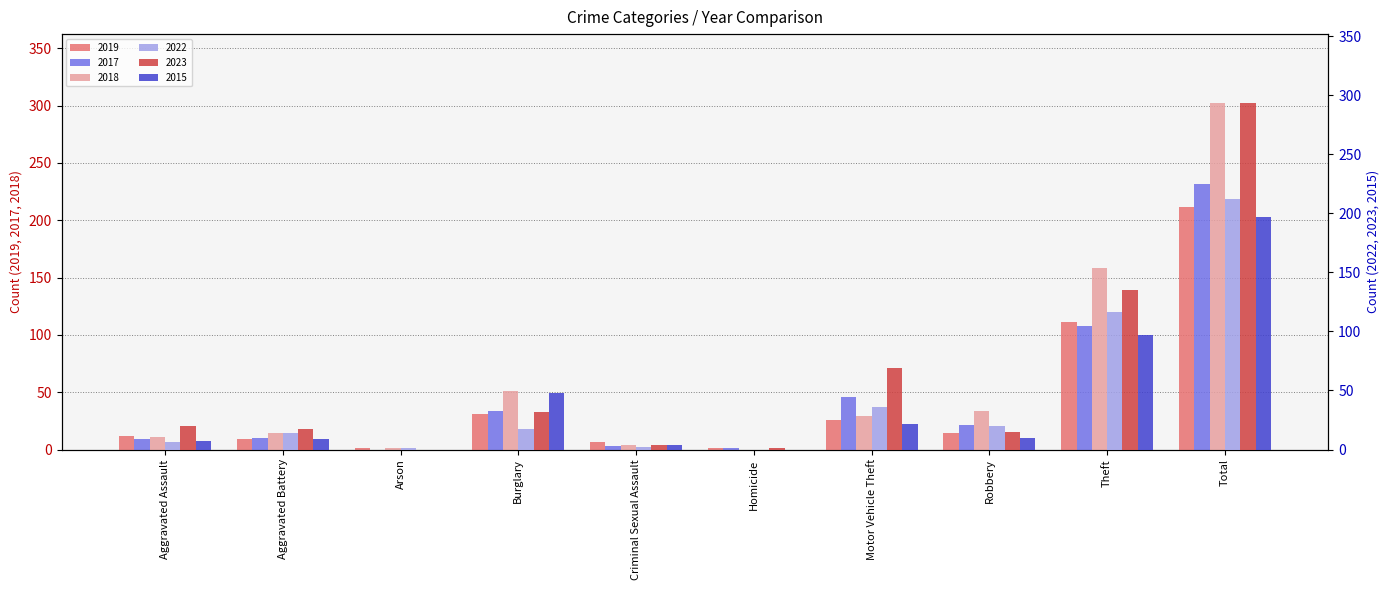

Is it true that 2019 equals 9 at Aggravated Battery?

True